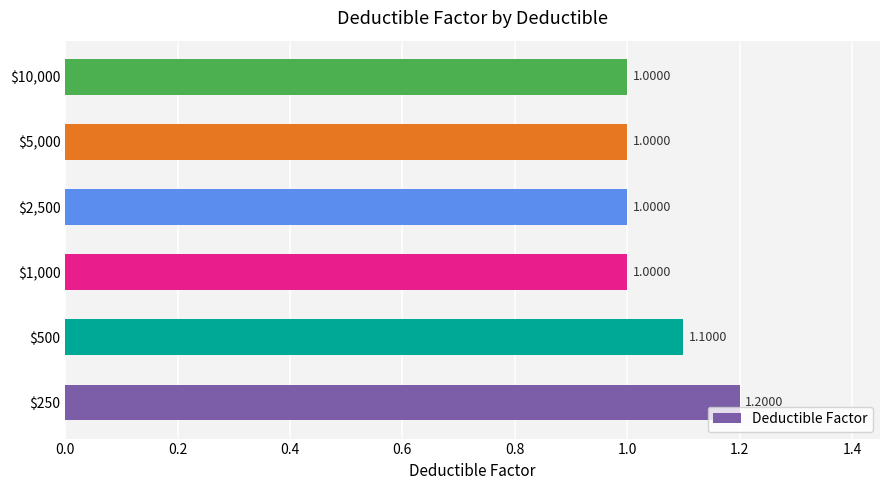

What is the greatest value displayed?

1.2